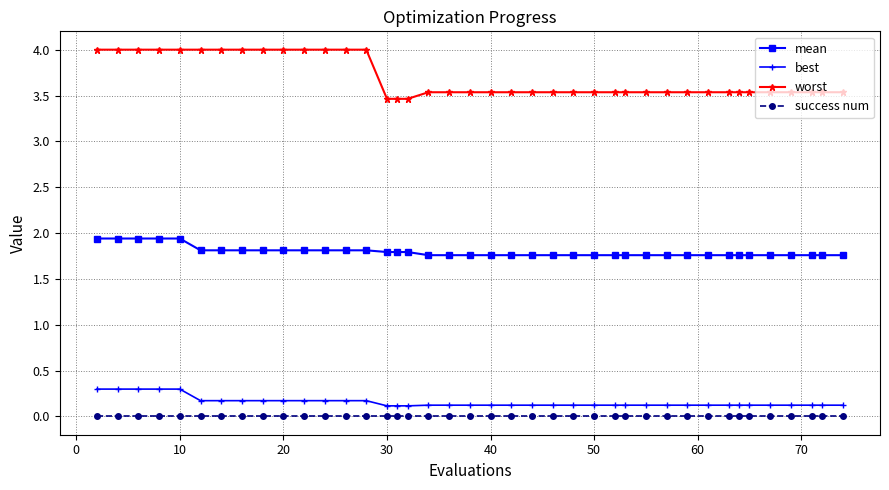

What is the average value of the mean series?

1.8